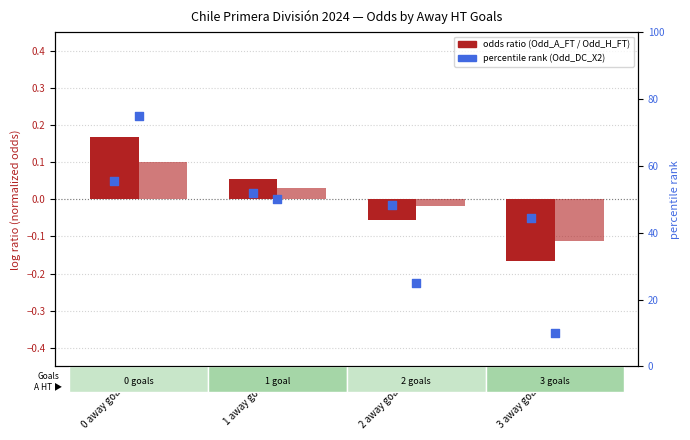

Which series has the widest spread of Y values?

Odd_A_FT (norm)